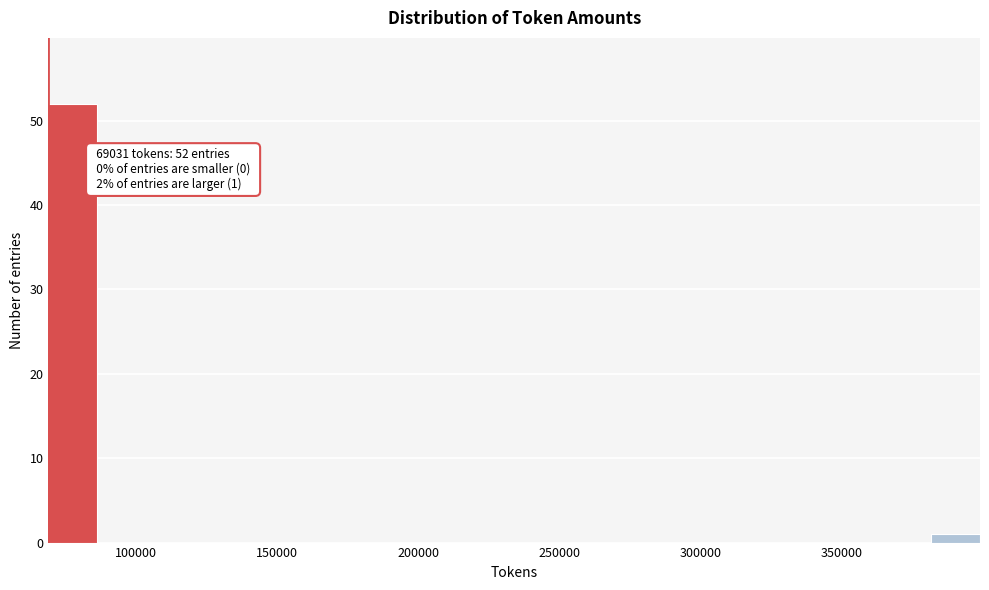

Read against the x-axis, roughly where is the centre of the tallest bar?

80000